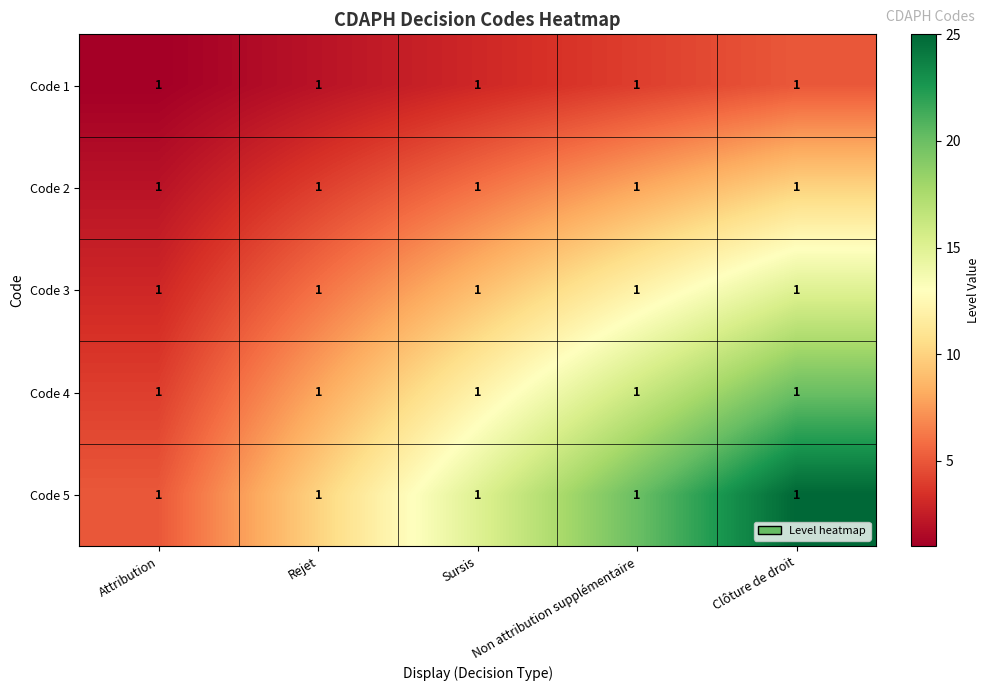

Is it true that Code 3 equals 27 at Clôture de droit?

False